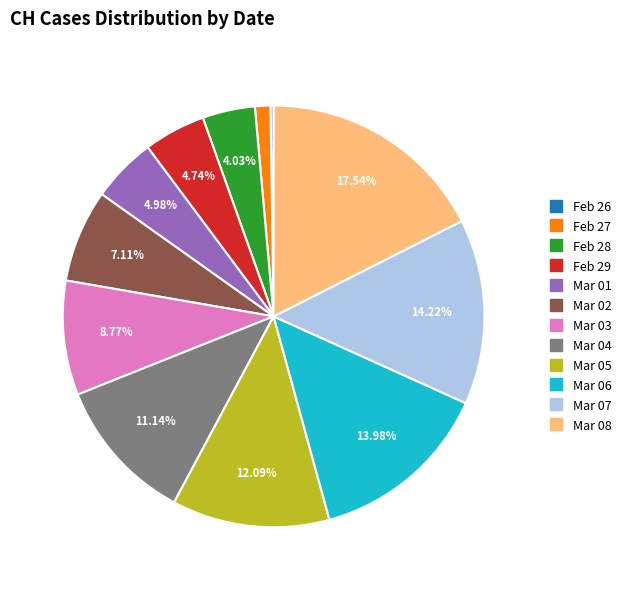

How many slices are in this pie chart?

12